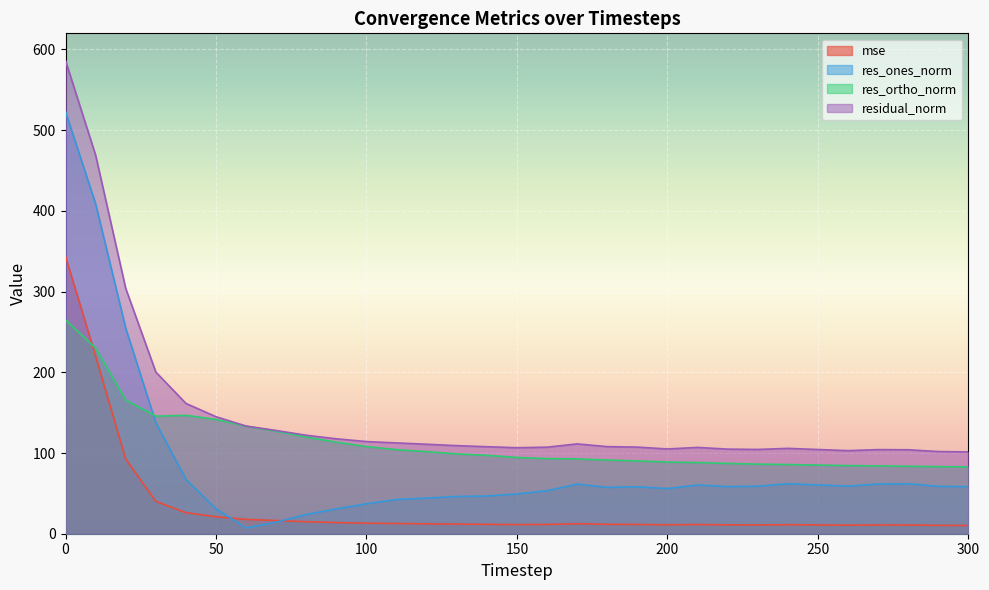

At which category does mse reach its first local valley?

150